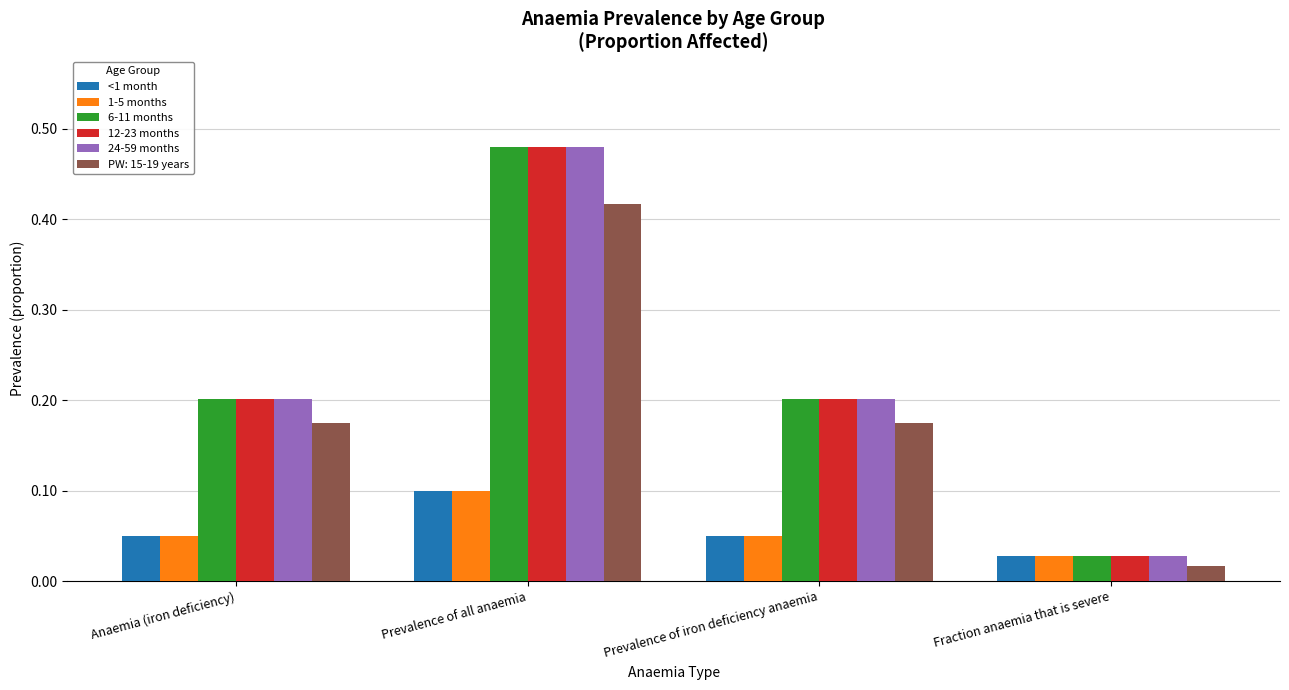

What is the label of the 4th bar from the right?

Anaemia (iron deficiency)